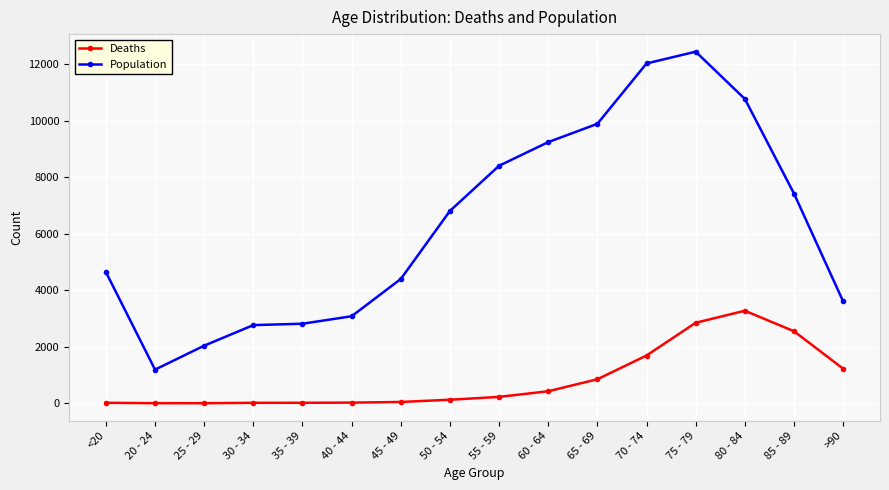

Rank the series at 45 - 49 from highest to lowest value.

Population, Deaths